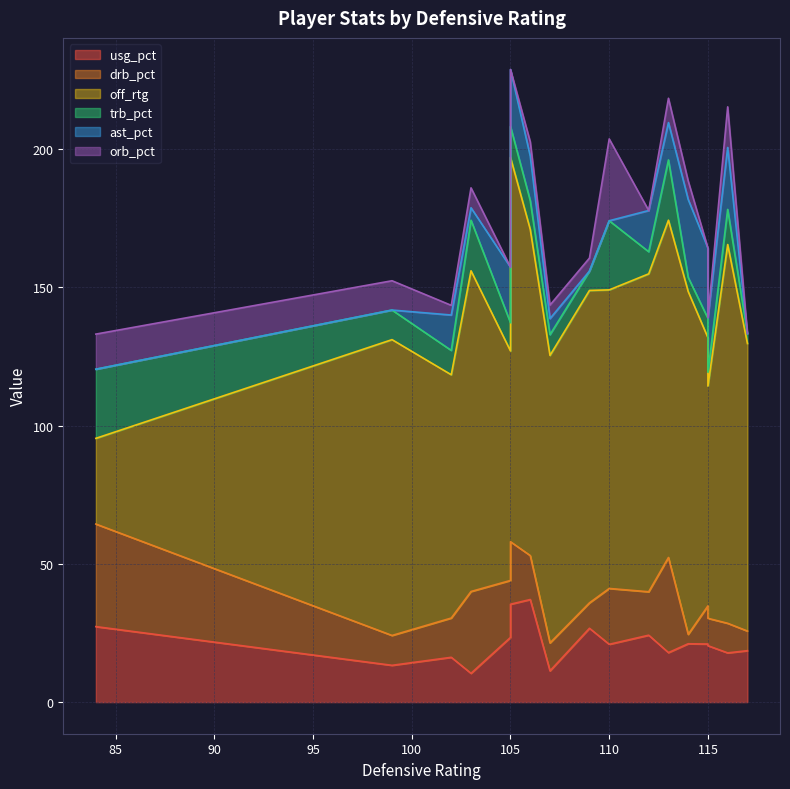

How many values in ast_pct are above zero?

12